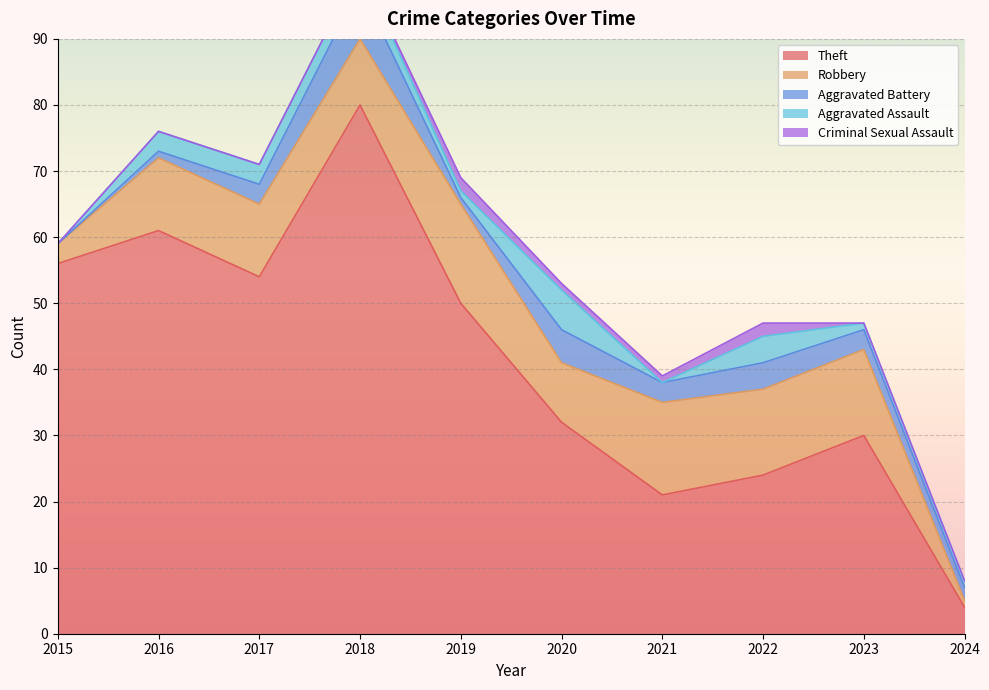

At which category does Aggravated Assault reach its first local valley?

2019